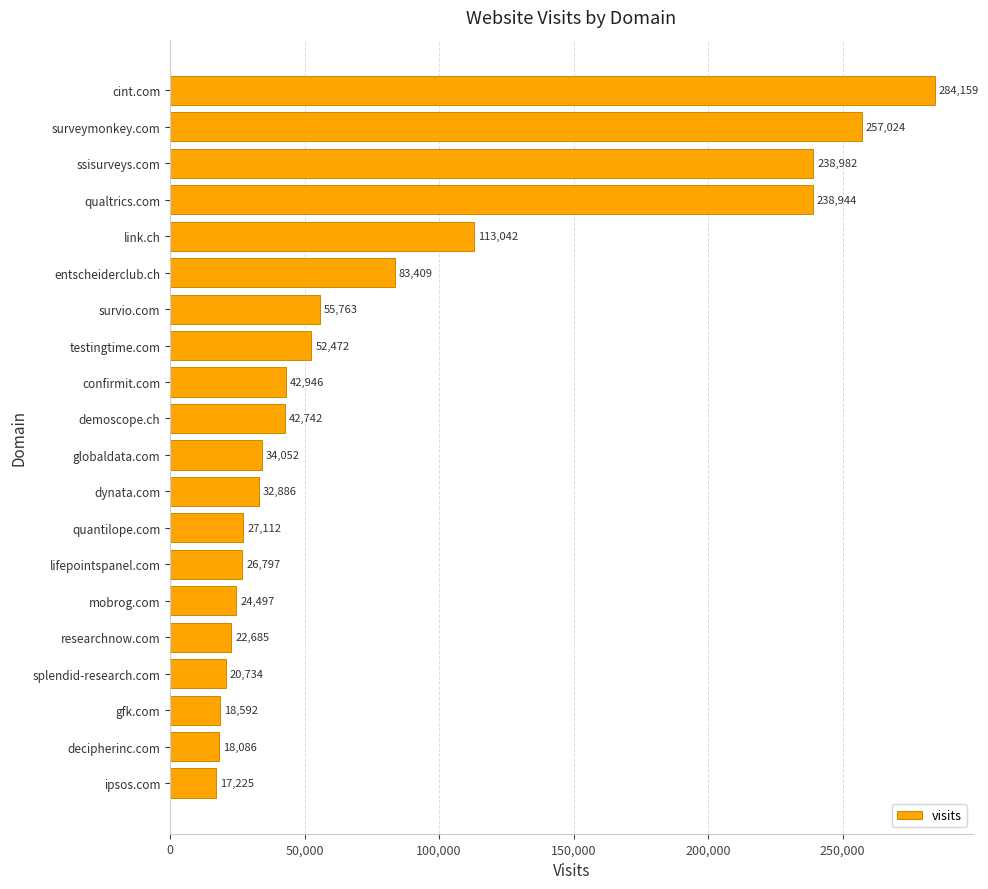

What is the ratio of the value at link.ch to the value at researchnow.com?

5.0